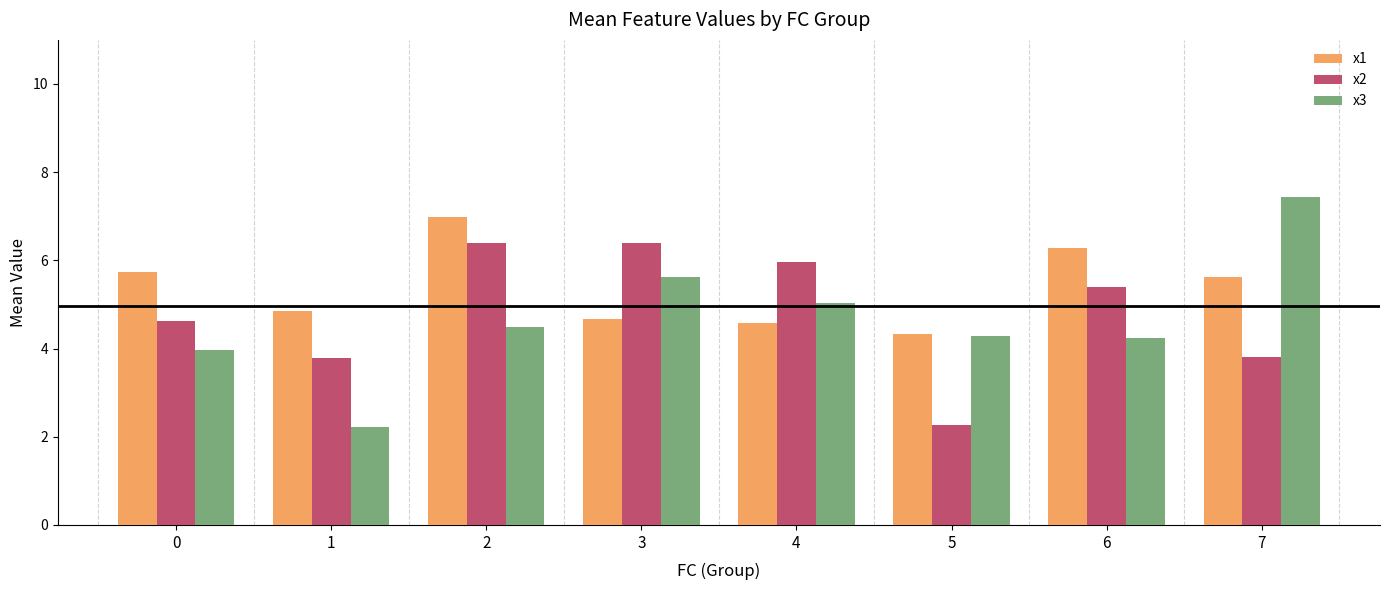

What is the average value of the x1 series?

5.4